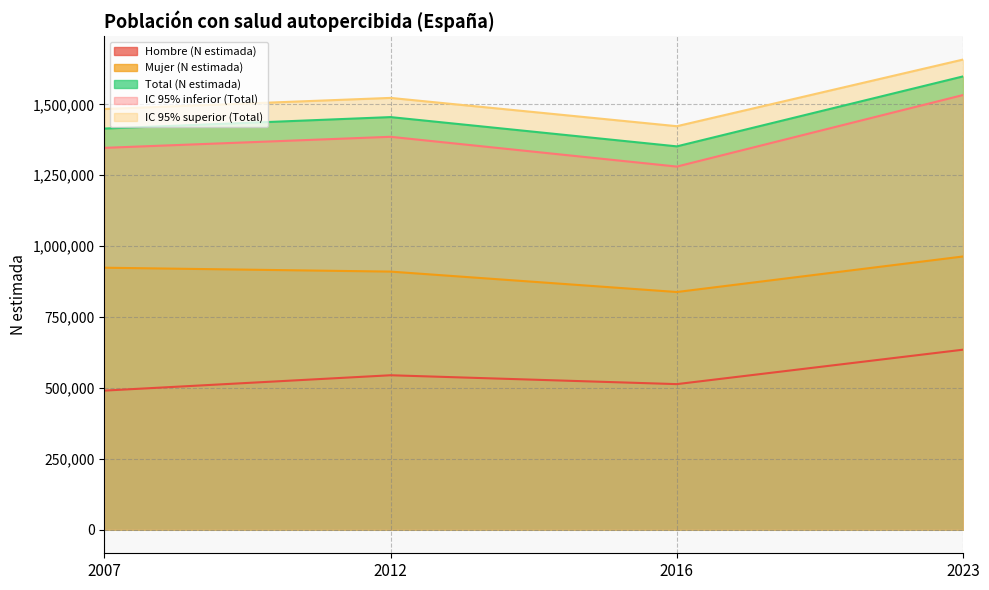

True or false: Mujer (N estimada) has a value of 414103 at 2007.

False